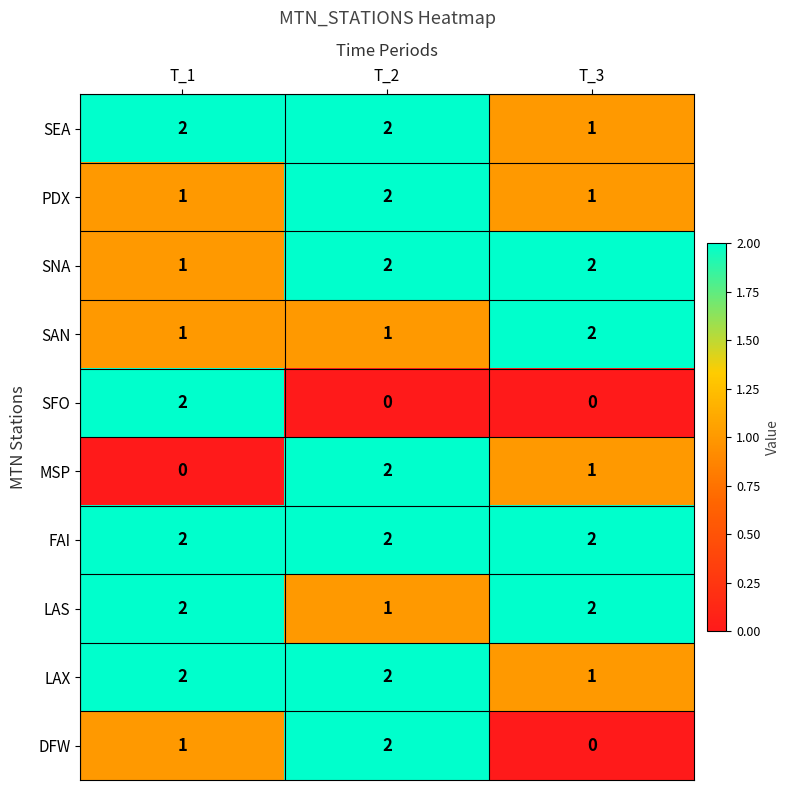

The value of MSP at T_2 is 1. True or false?

False